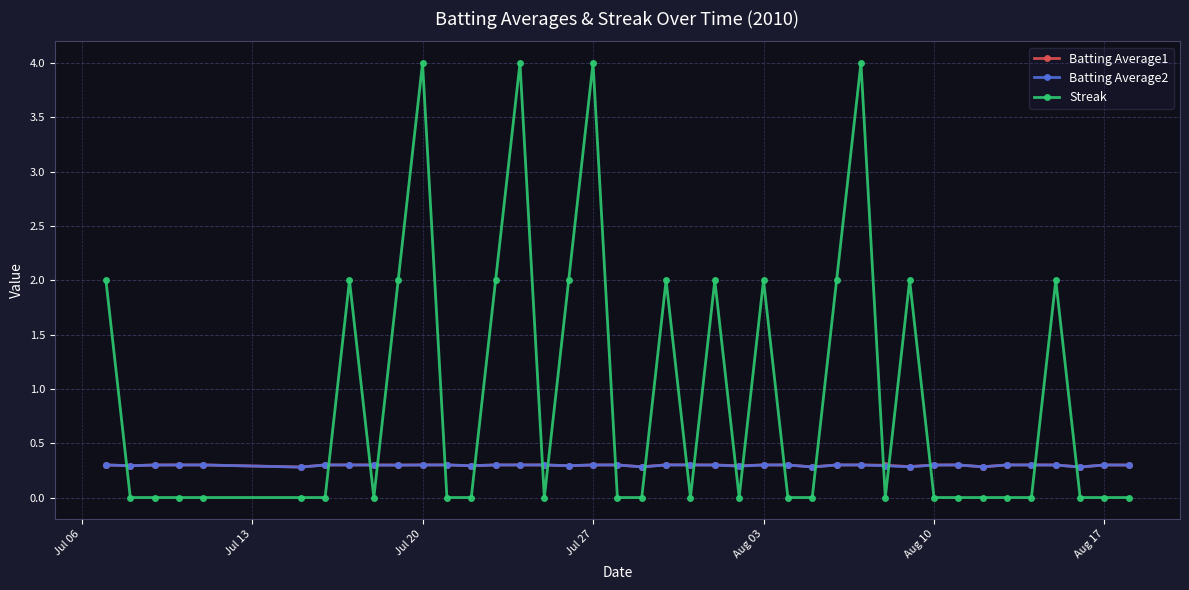

Which series has the widest spread of values?

Streak